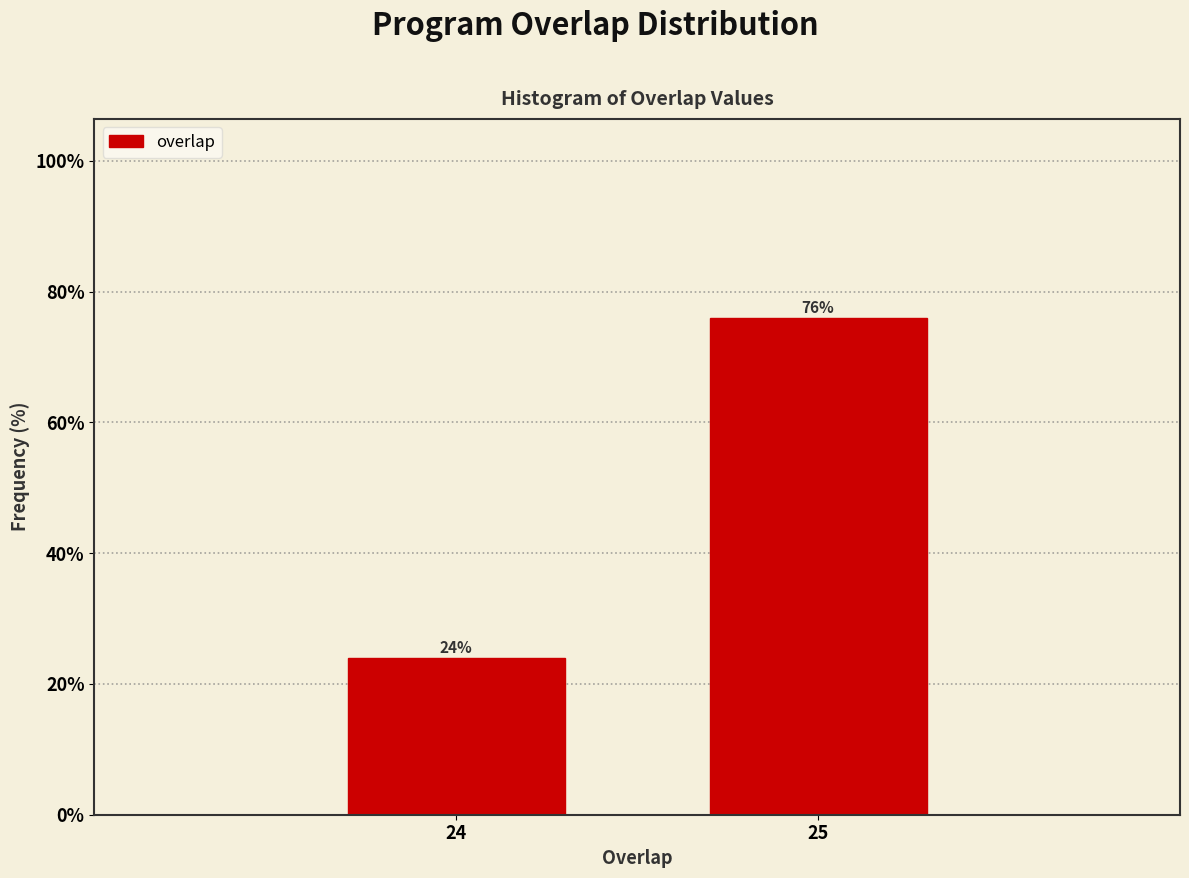

Reading left to right, list all the values displayed in this chart.

24	76